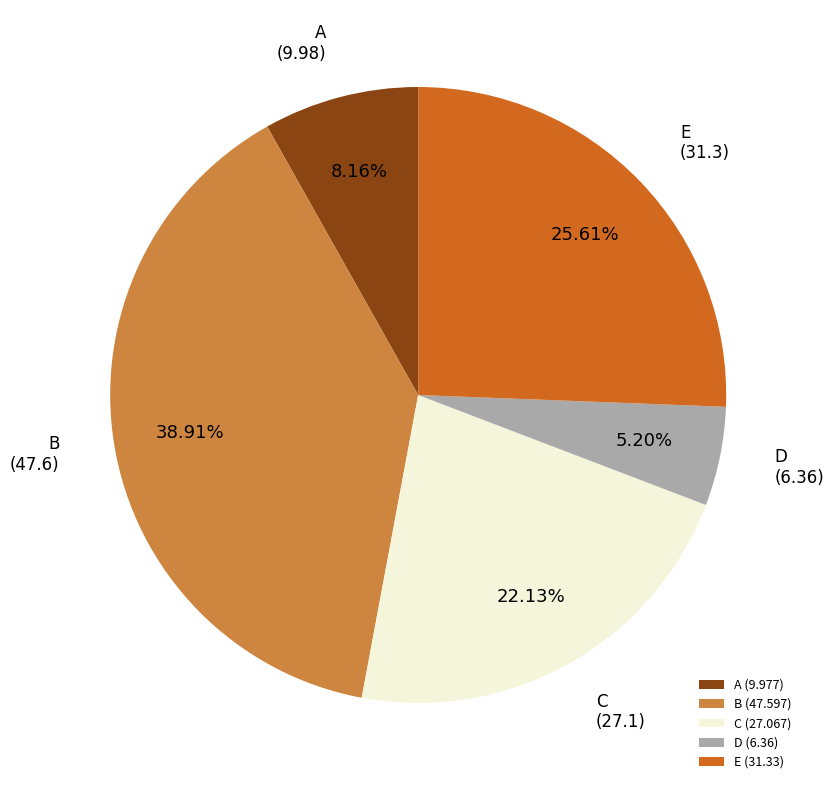

Which has a higher value, C (27.067) or E (31.33)?

E (31.33)